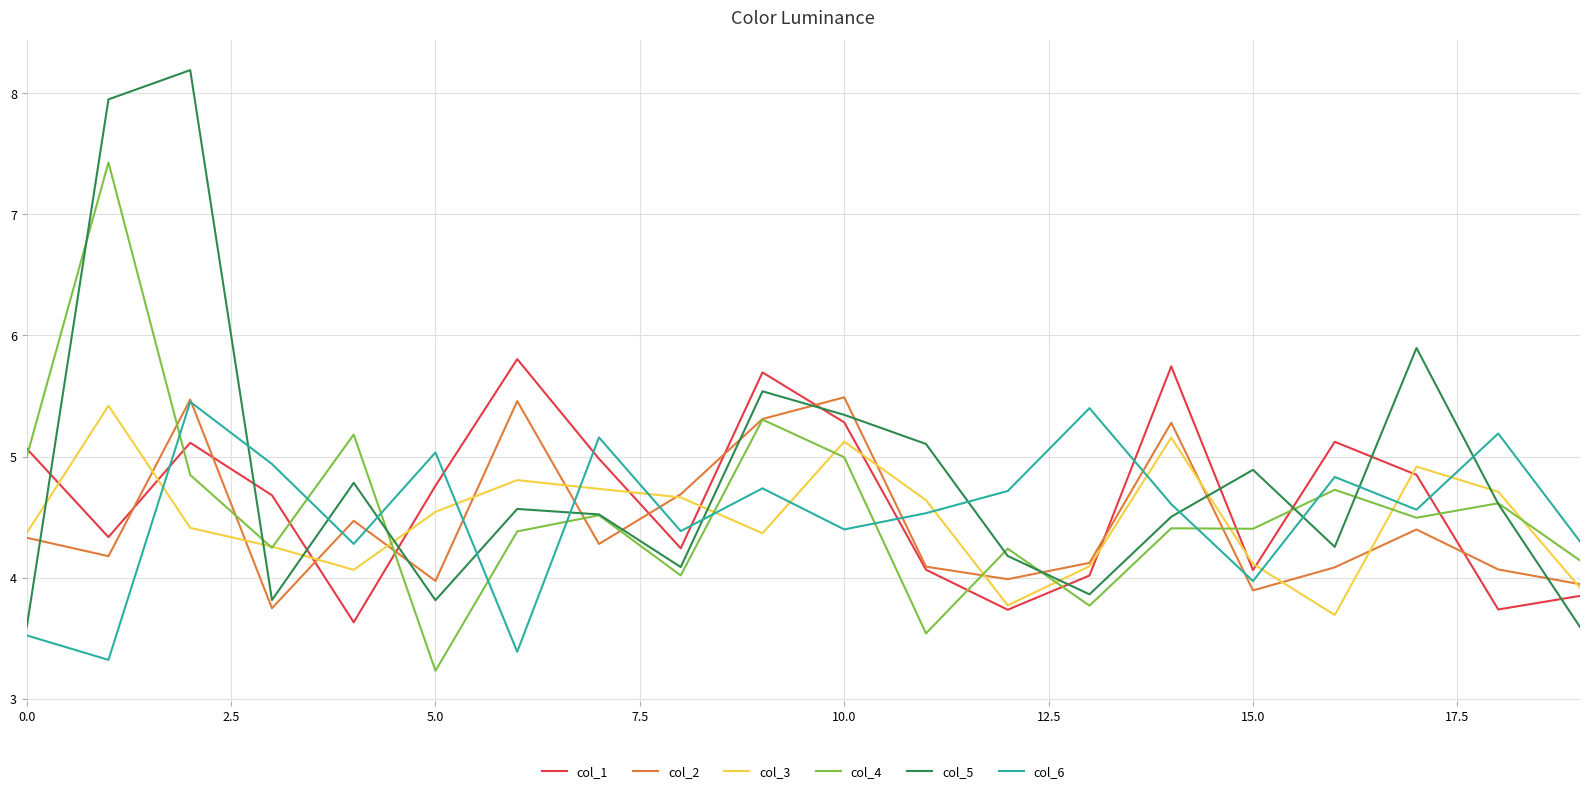

True or false: col_5 and col_6 intersect in this chart.

True